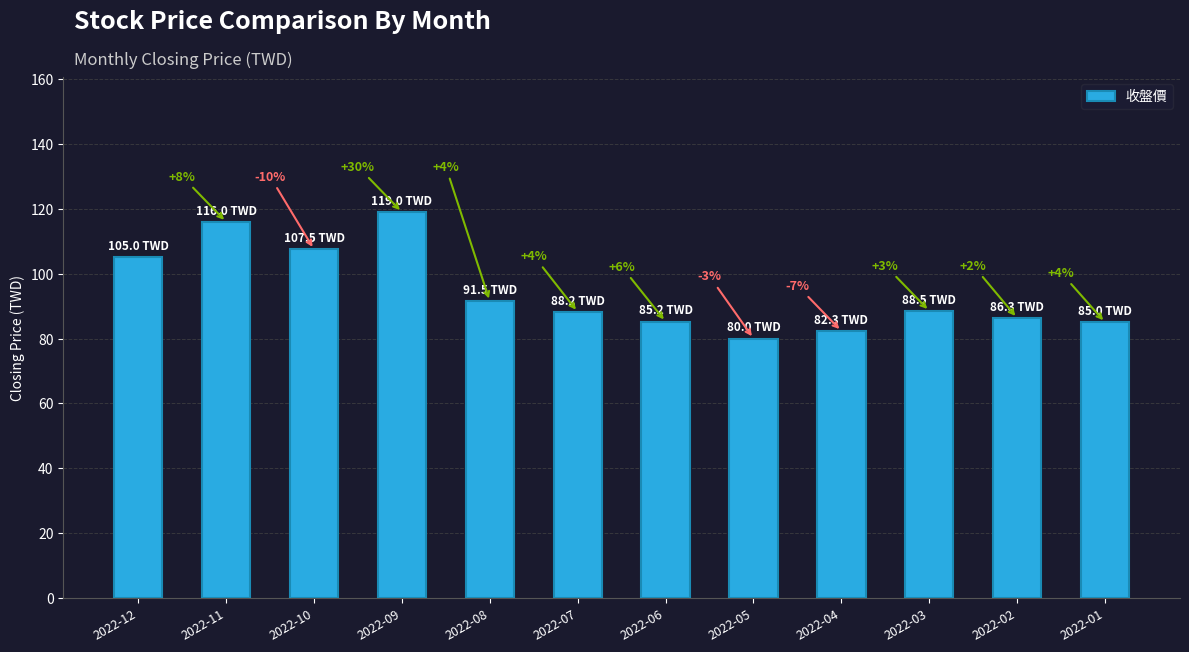

At which label does the data first exceed 88?

2022-12